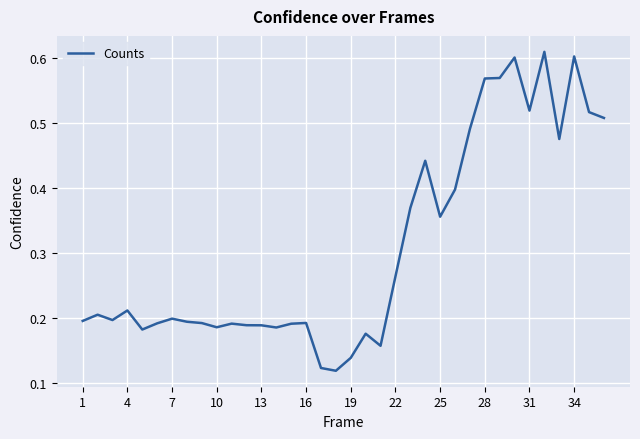

The chart shows a value of 0.6 at 34. True or false?

True